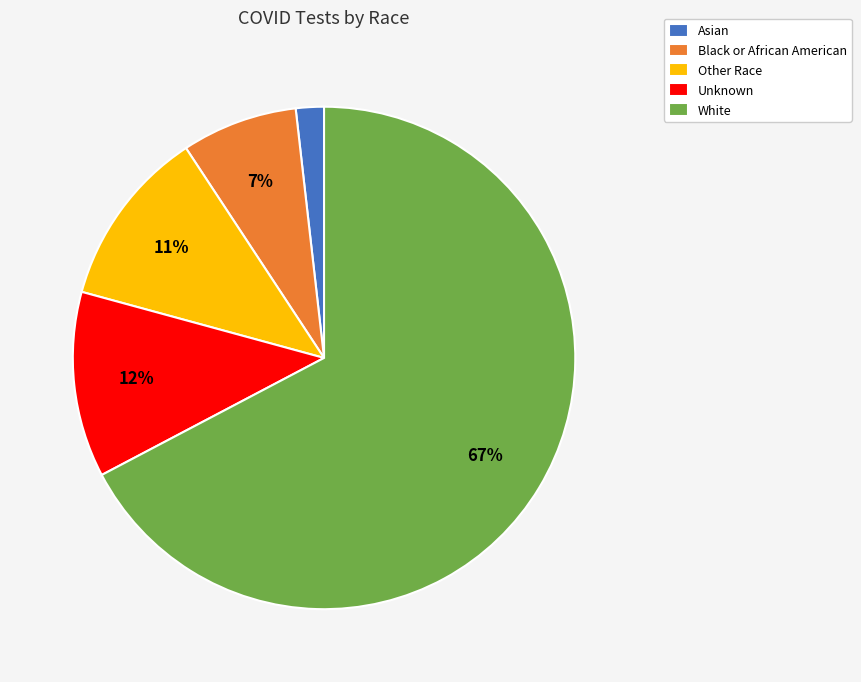

What percentage is the Asian slice, to the nearest percent?

2%